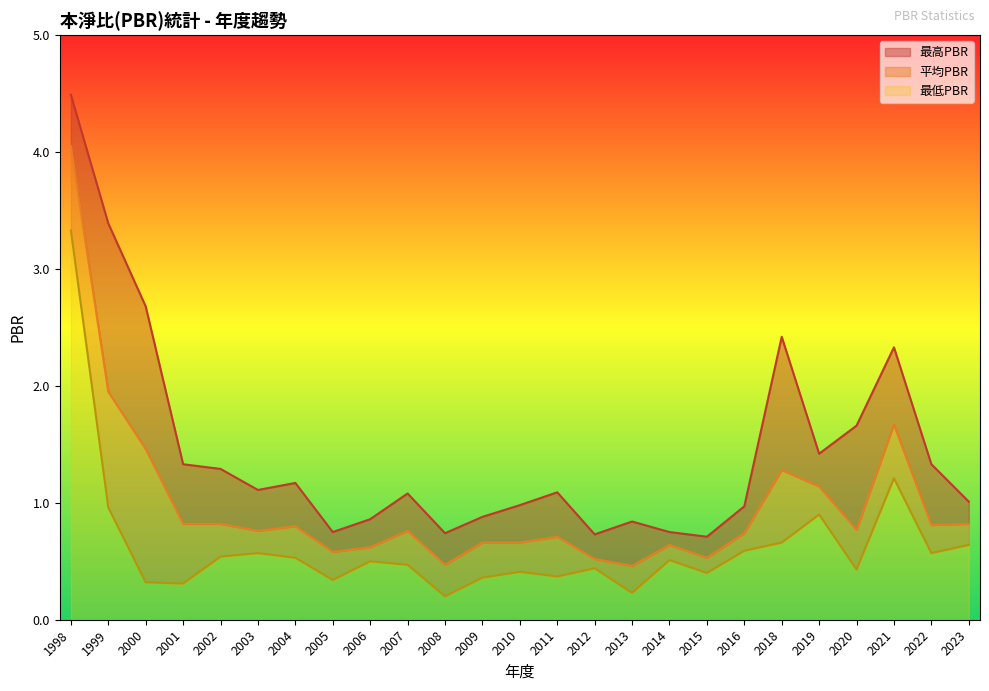

How many lines are shown in the chart?

3